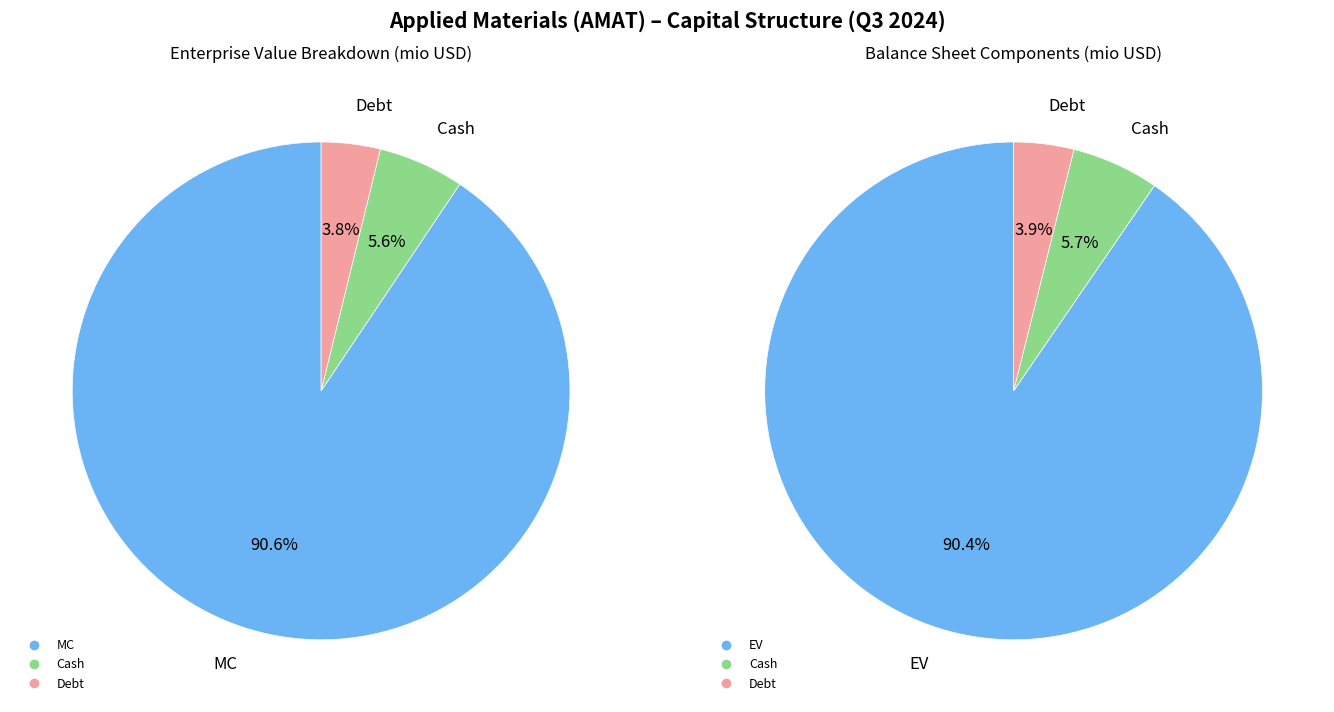

Count the number of slices in the pie.

6